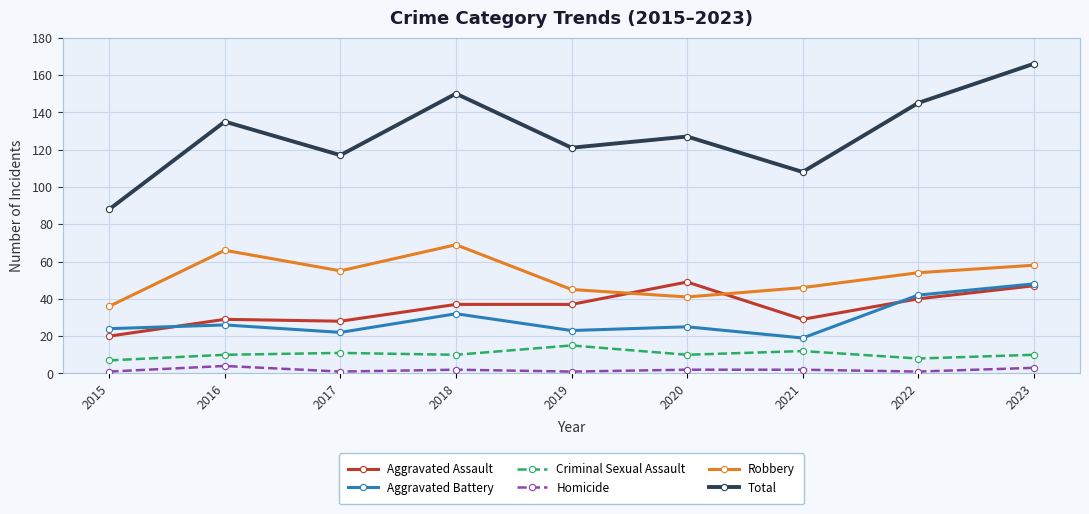

How many interior local peaks does the Robbery series have?

2